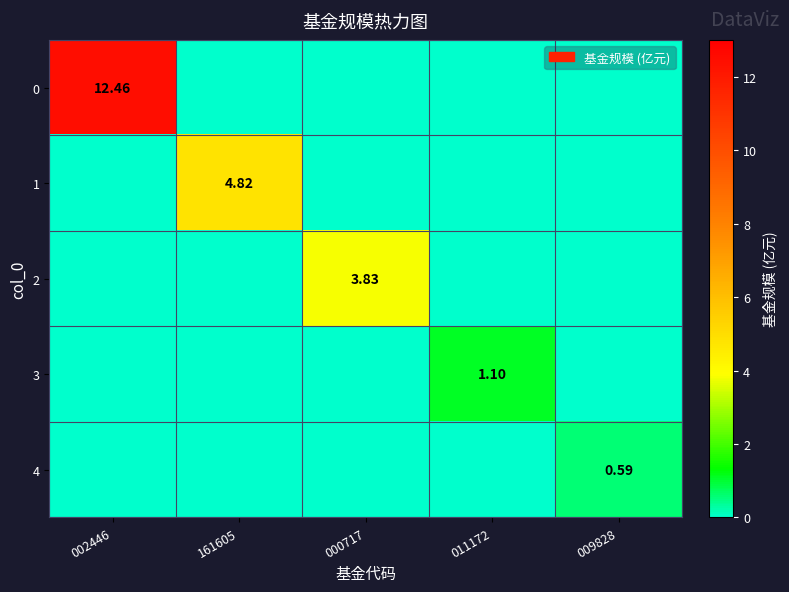

What is the difference between the maximum and minimum values in the 4 series?

0.6